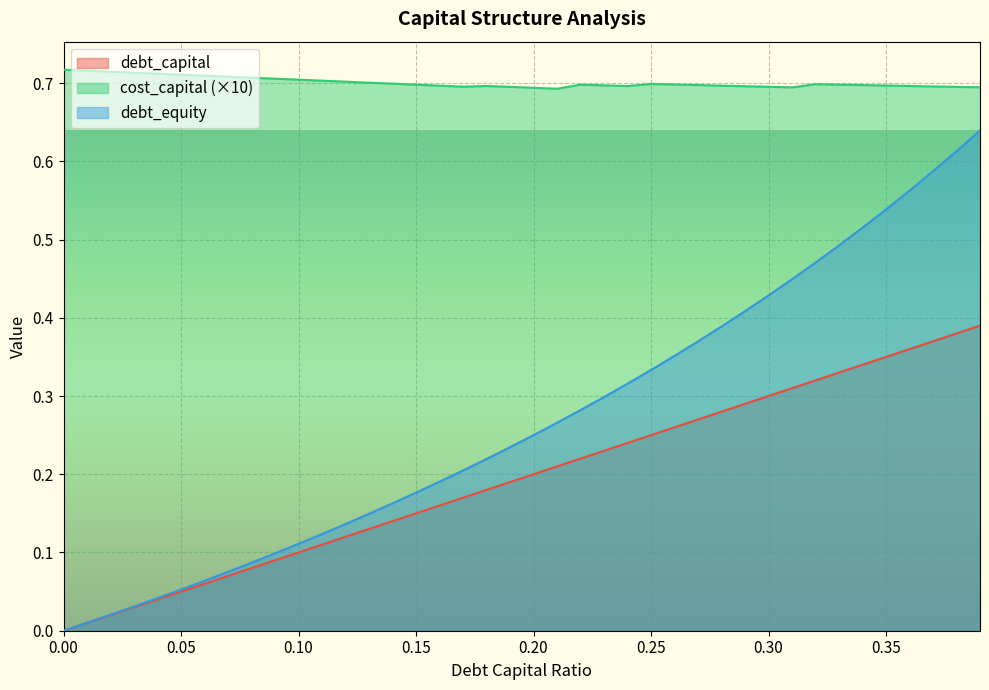

Reading right to left, what are all the values shown in this chart?

debt_capital: 0.4	0.4	0.4	0.4	0.3	0.3	0.3	0.3	0.3	0.3	0.3	0.3	0.3	0.3	0.2	0.2	0.2	0.2	0.2	0.2	0.2	0.2	0.2	0.2	0.1	0.1	0.1	0.1	0.1	0.1	0.1	0.1	0.1	0.1	0.1	0.0	0.0	0.0	0.0	0.0
cost_capital: 0.7	0.7	0.7	0.7	0.7	0.7	0.7	0.7	0.7	0.7	0.7	0.7	0.7	0.7	0.7	0.7	0.7	0.7	0.7	0.7	0.7	0.7	0.7	0.7	0.7	0.7	0.7	0.7	0.7	0.7	0.7	0.7	0.7	0.7	0.7	0.7	0.7	0.7	0.7	0.7
debt_equity: 0.6	0.6	0.6	0.6	0.5	0.5	0.5	0.5	0.4	0.4	0.4	0.4	0.4	0.4	0.3	0.3	0.3	0.3	0.3	0.2	0.2	0.2	0.2	0.2	0.2	0.2	0.1	0.1	0.1	0.1	0.1	0.1	0.1	0.1	0.1	0.0	0.0	0.0	0.0	0.0